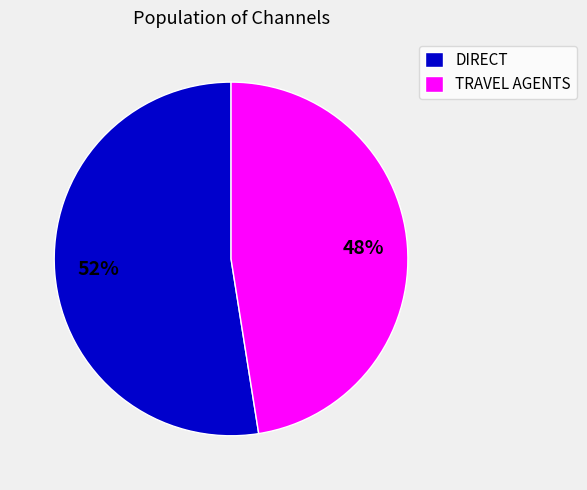

Is it true that TRAVEL AGENTS is 48% of the pie?

True